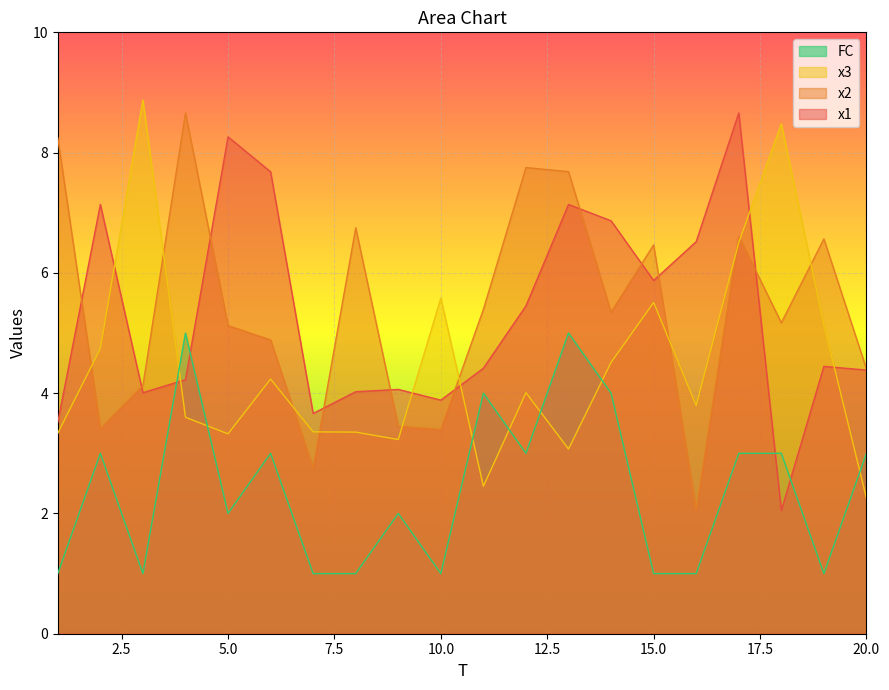

Between 17 and 14, which is larger?

17